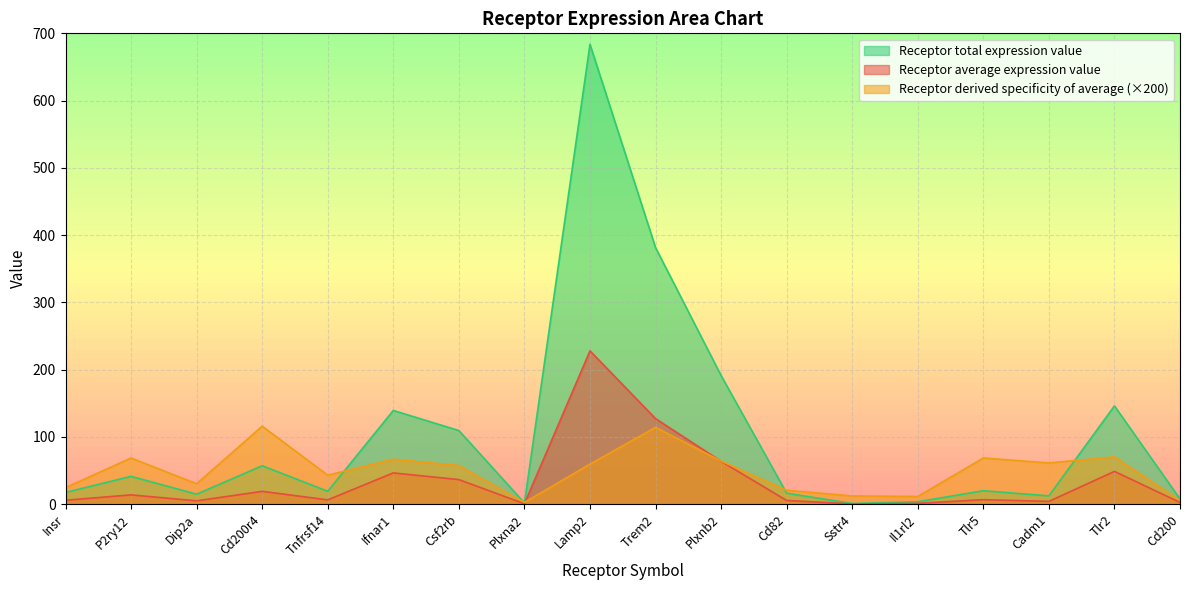

How many series are shown in this chart?

3